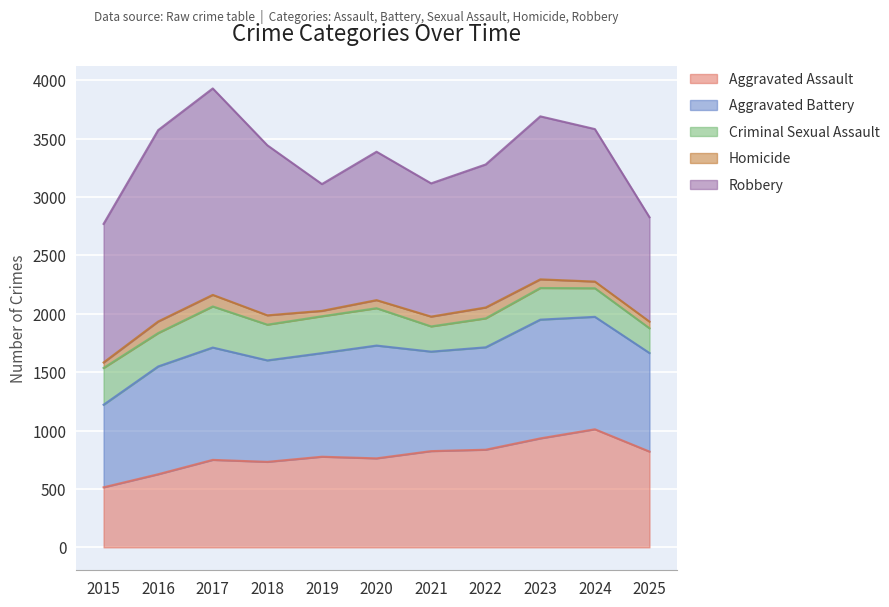

Reading left to right, list all the values displayed in this chart.

Aggravated Assault: 514	626	749	732	776	762	824	836	933	1011	820
Aggravated Battery: 707	923	962	869	887	966	852	877	1017	963	844
Criminal Sexual Assault: 315	286	352	306	316	320	216	248	271	245	212
Homicide: 47	99	99	80	46	69	84	93	74	57	57
Robbery: 1187	1639	1768	1456	1086	1271	1141	1225	1396	1306	894